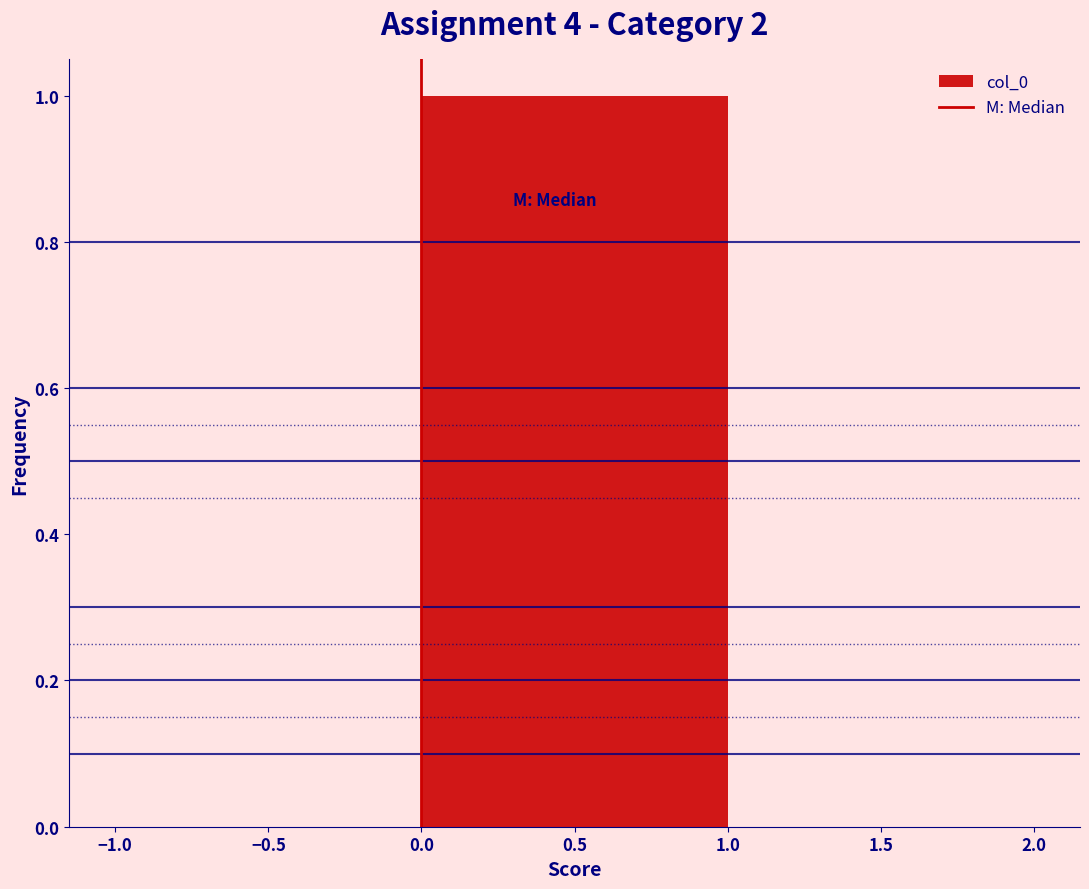

Reading left to right, list every bar in this chart as the range it spans on the x-axis followed by its height. The values are not printed on the chart, so give them approximately, as read against the axis.

-1.0 to 0.0: 0
0.0 to 1.0: 1
1.0 to 2.0: 0